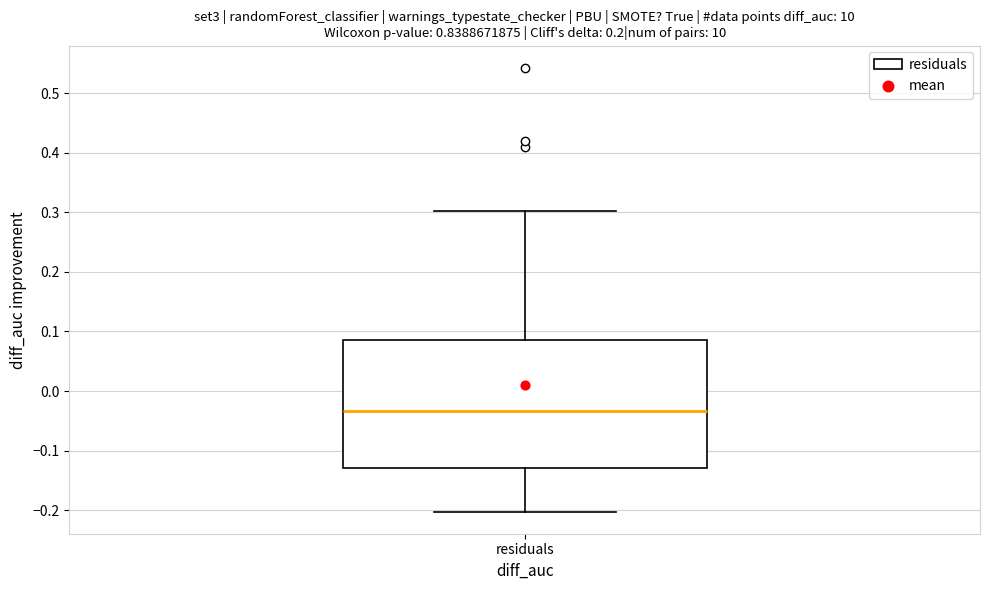

Where does the lower whisker of the box for residuals end on the y-axis? The values are not printed on the chart, so give them approximately, as read against the axis.

-0.20